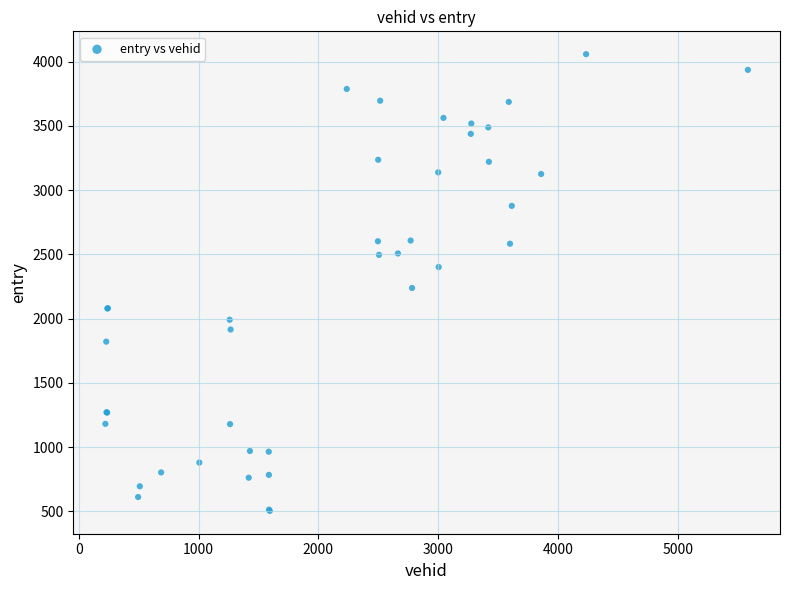

What Y value in the scatter plot is closest to 2280?

2238.2